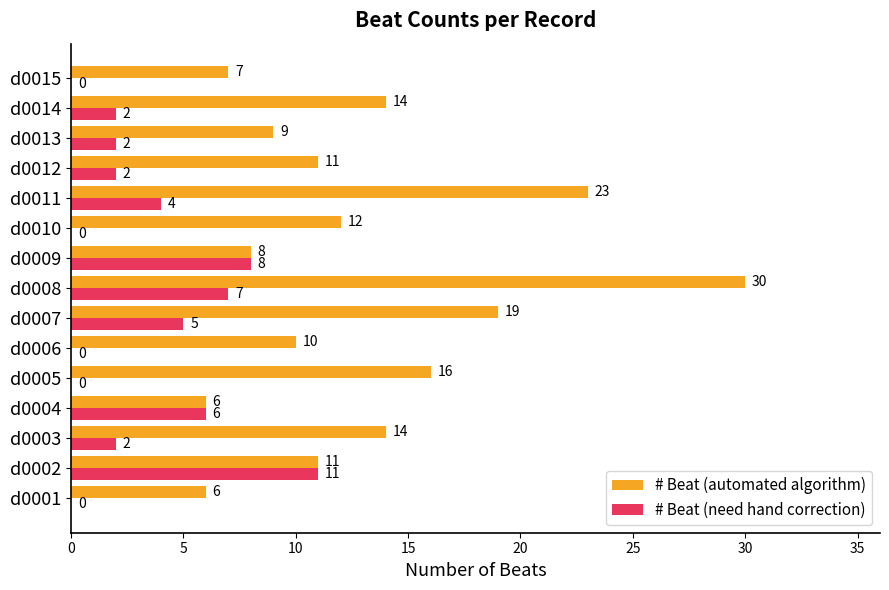

What is the maximum value shown in the chart?

30